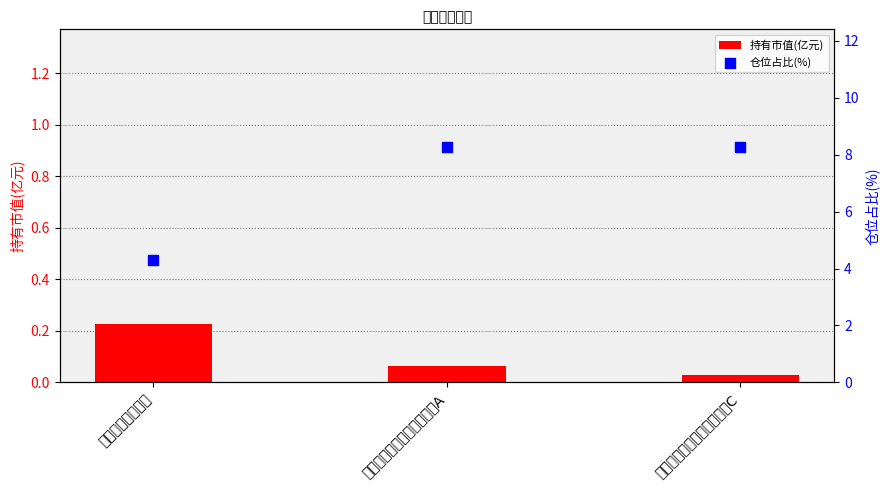

Is the value of 持有市值(亿元) at 创金合信数字经济主题股票A greater than the value of 仓位占比(%) at 招商中国机遇股票?

No